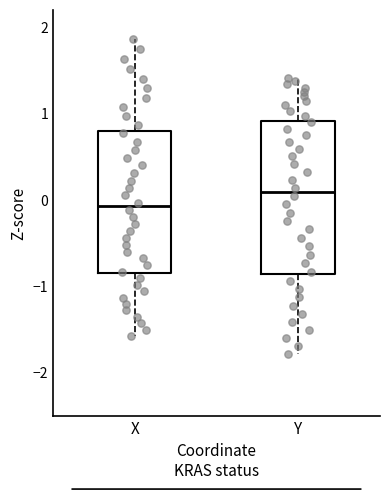

Reading left to right, read every box against the y-axis: the position of its median line, the range the box covers, and the ends of its whiskers. The values are not printed on the chart, so give them approximately, as read against the axis.

X: median -0.1, box -0.8 to 0.8, whiskers -1.6 to 1.9
Y: median 0.1, box -0.9 to 0.9, whiskers -1.8 to 1.4